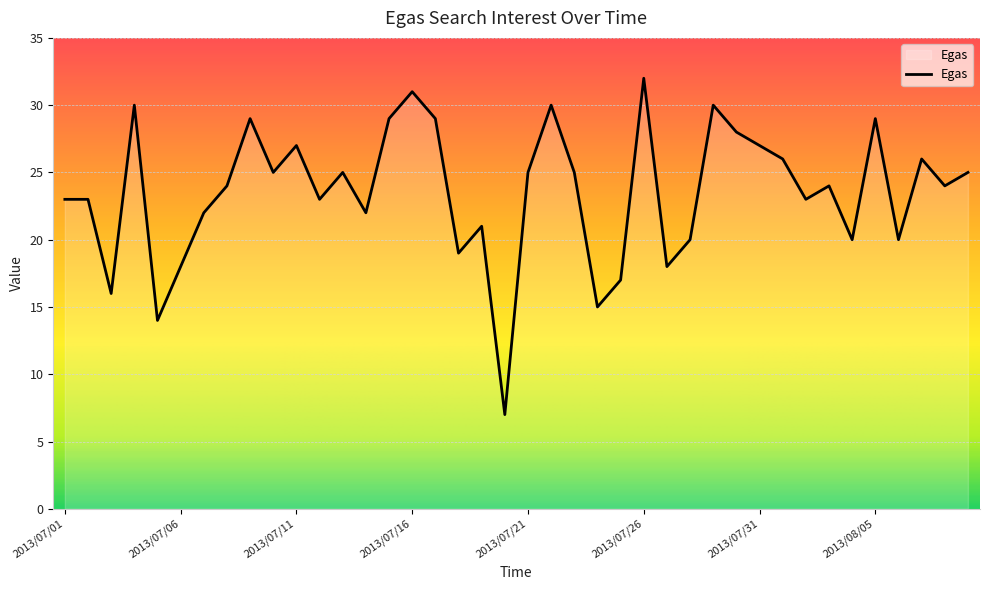

What is the maximum value shown in the chart?

32